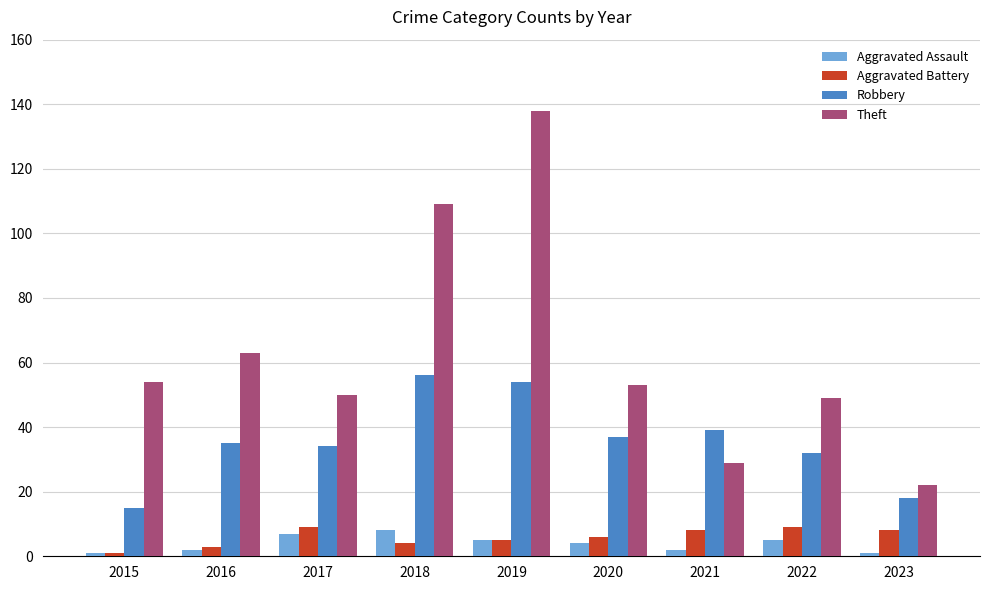

What is the difference between the Robbery values at 2015 and 2022?

17